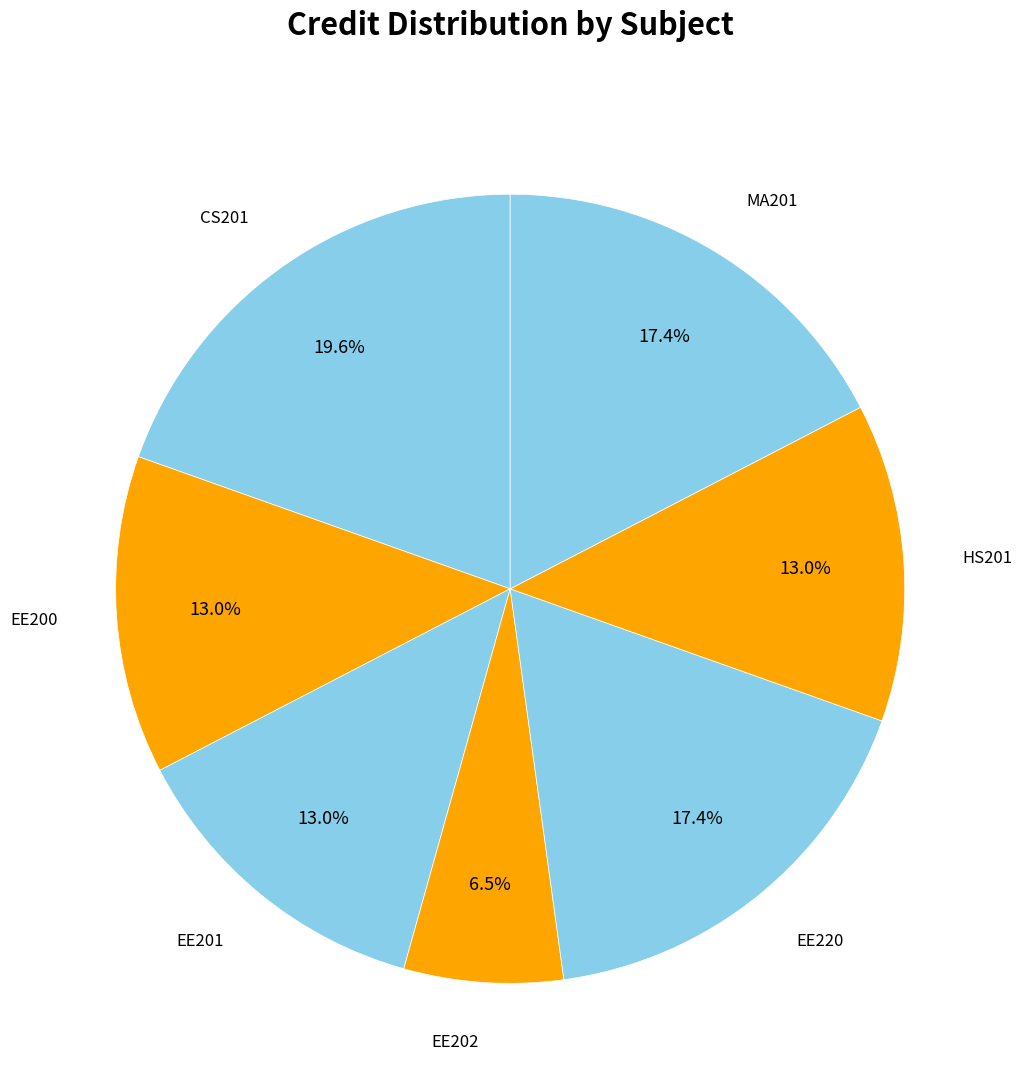

How many slices are in this pie chart?

7